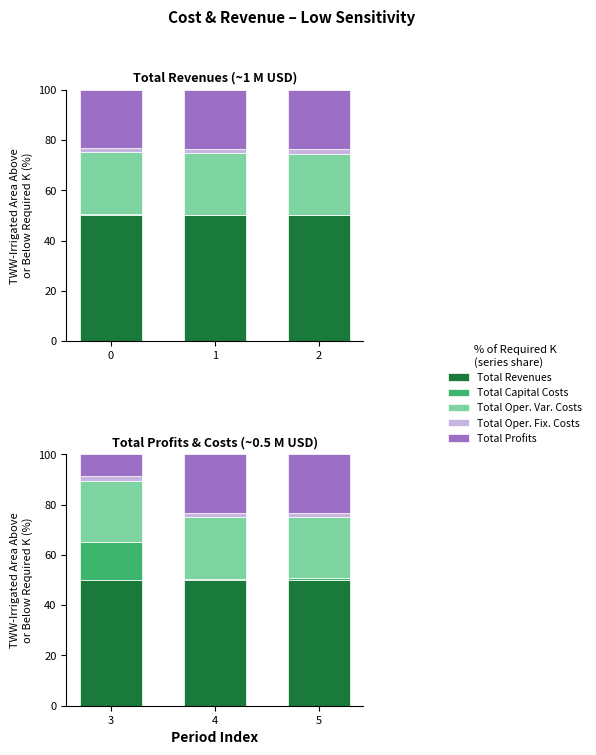

What is the maximum value for Total Oper. Fix. Costs?

1.7